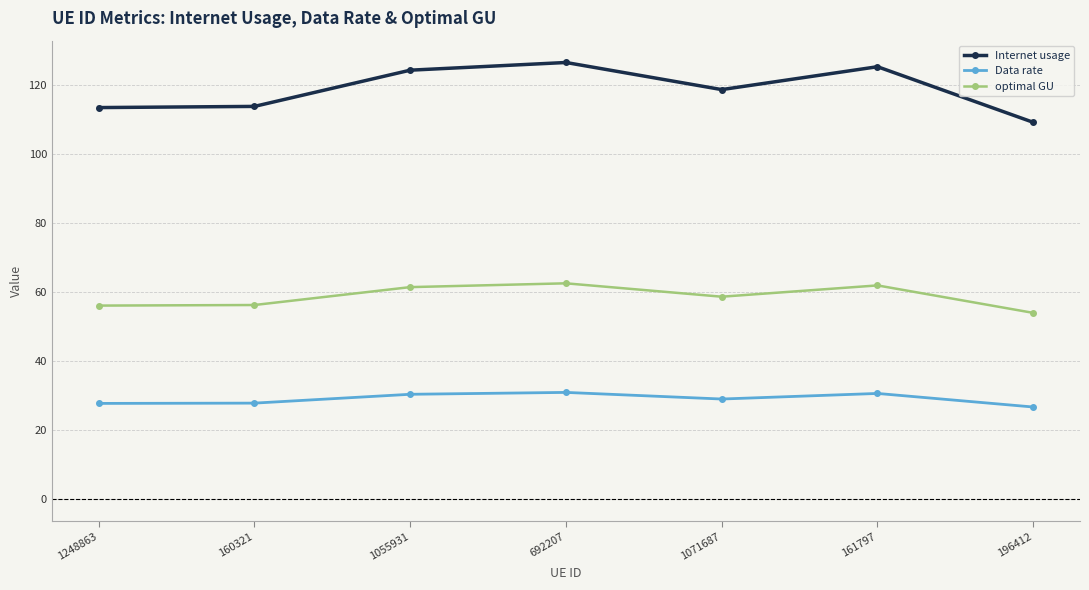

What is the greatest value displayed?

126.5